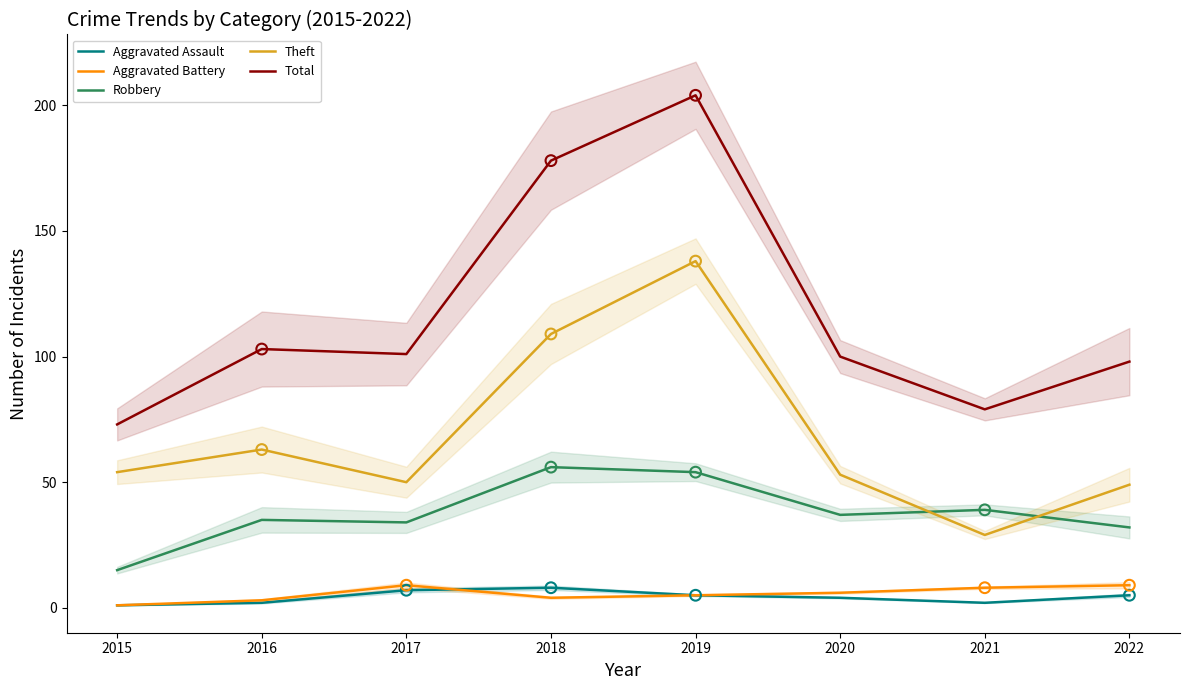

At which category is the sum across all series the highest?

2019